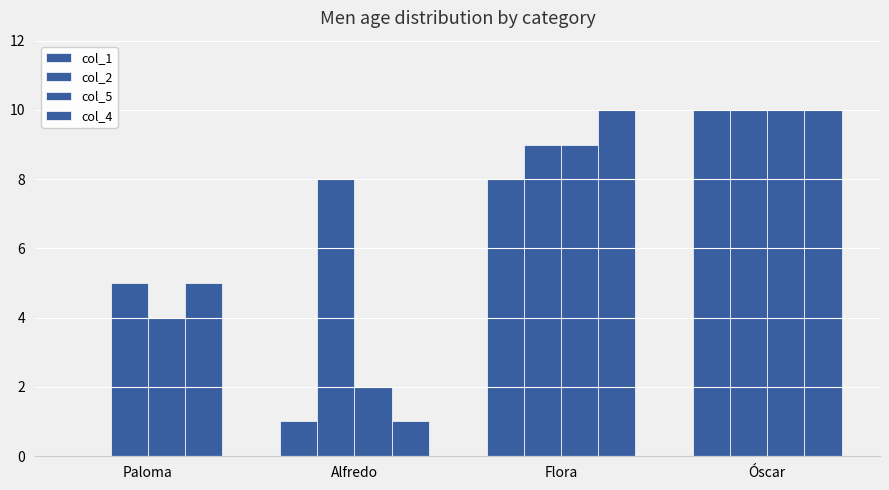

How many distinct data groups are displayed?

4